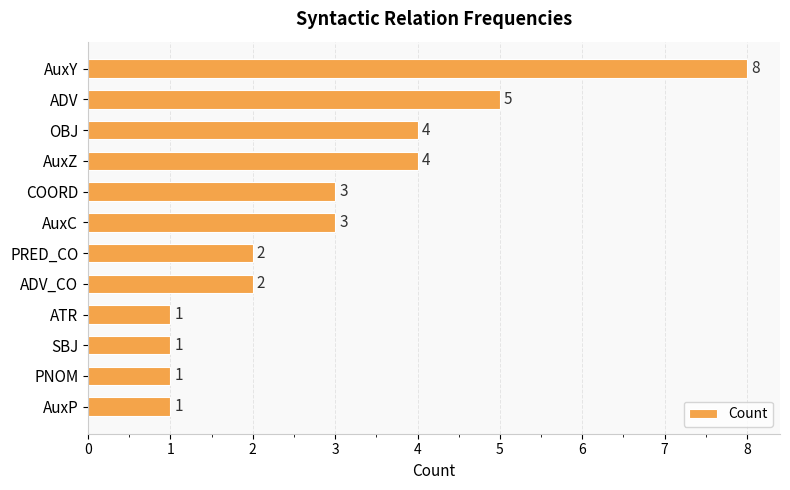

What is the ratio of the value at PNOM to the value at PRED_CO?

0.5